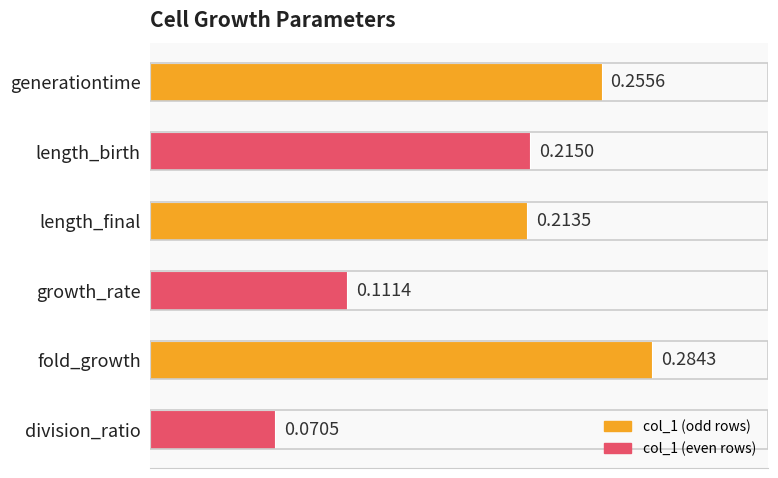

What is the label of the 5th bar from the top?

fold_growth